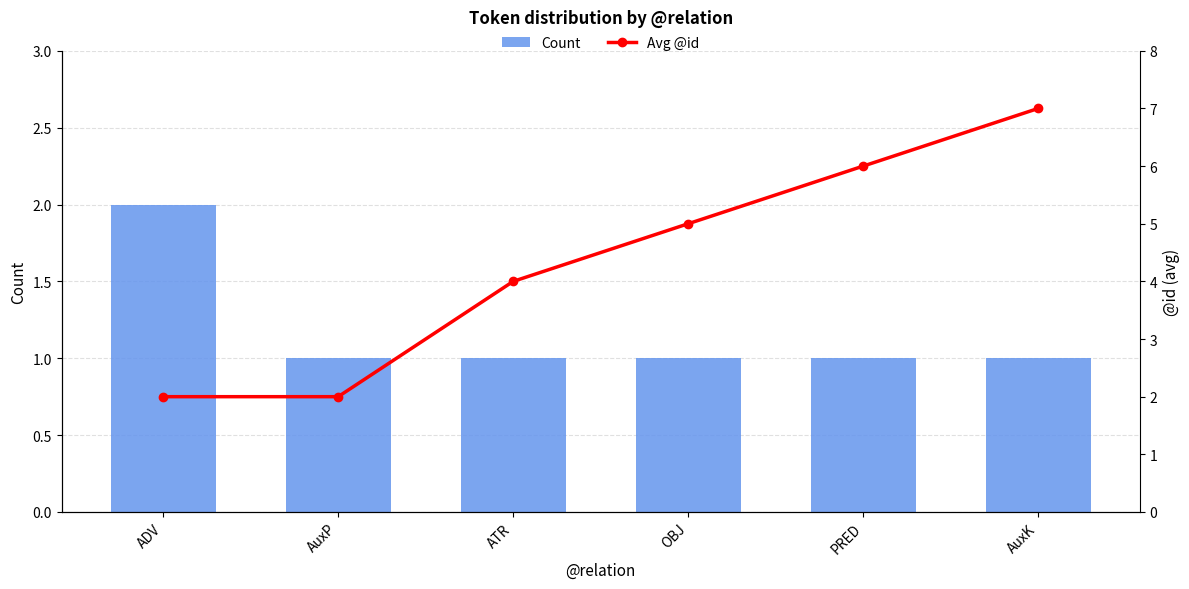

Is it true that Count equals 1 at OBJ?

True